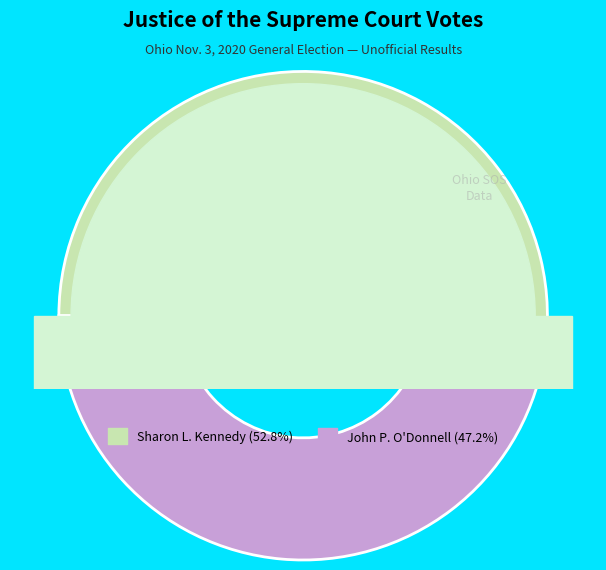

What is the ratio of the value at Sharon L. Kennedy to the value at John P. O'Donnell?

1.1